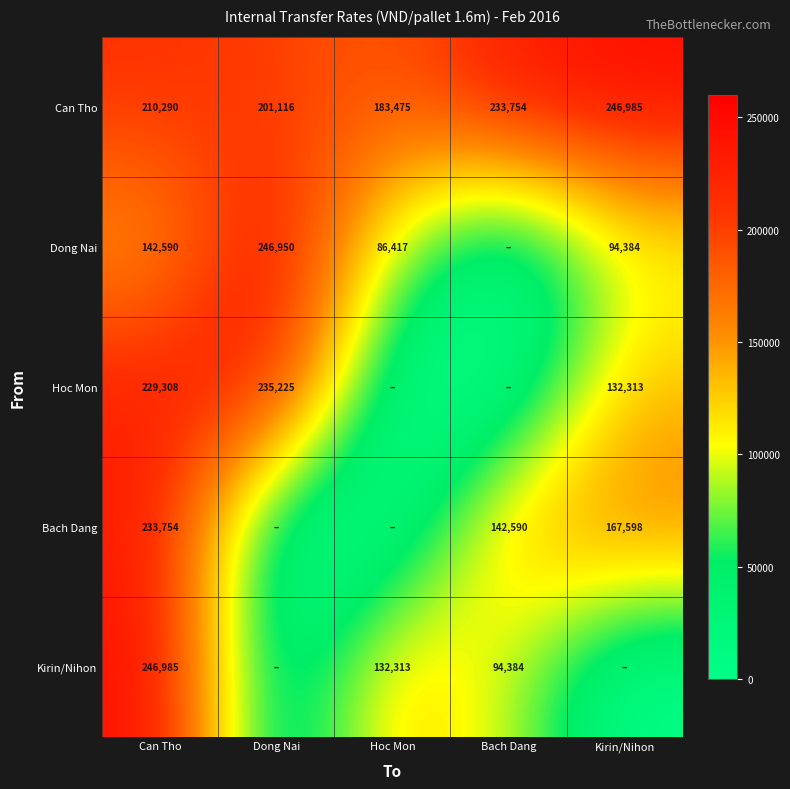

What is the average value of the Bach Dang series?

108788.7